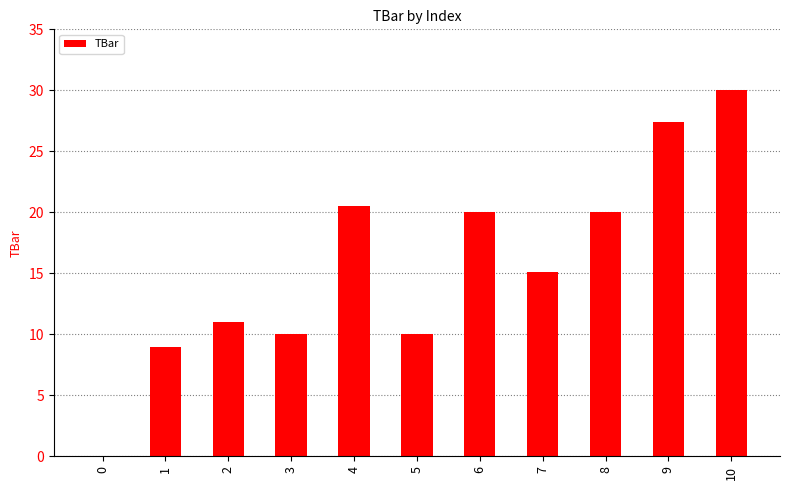

Is it true that the value at 6 is 20.0?

True